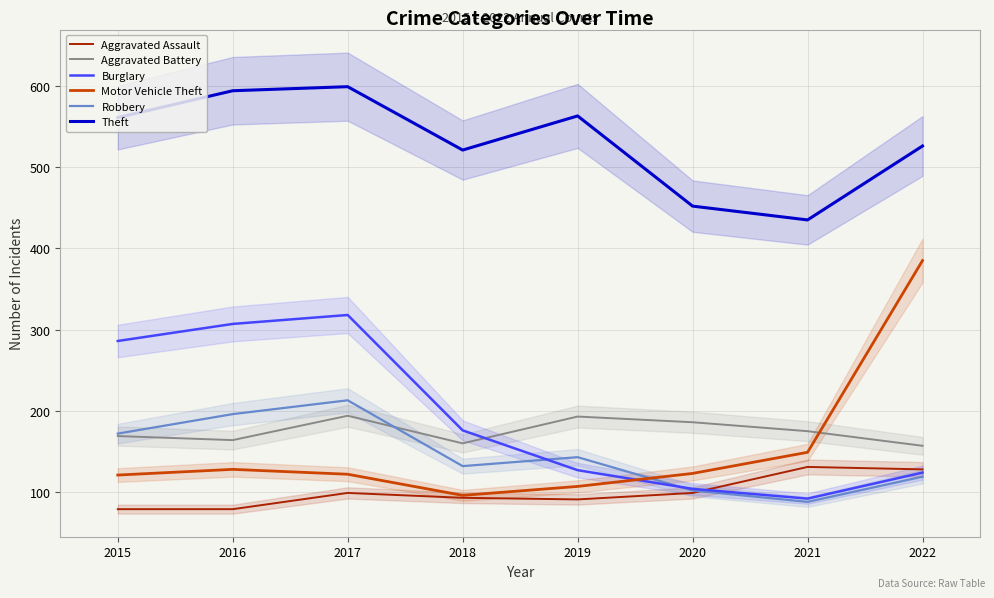

Which series has the widest spread of values?

Motor Vehicle Theft